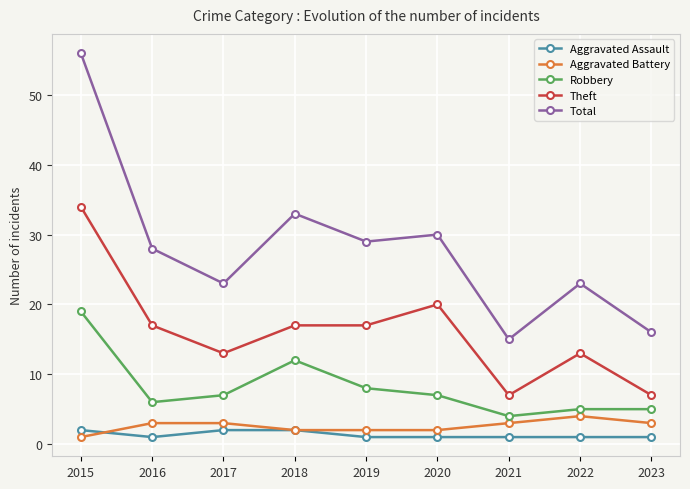

Rank the series by their maximum value, from highest to lowest.

Total, Theft, Robbery, Aggravated Battery, Aggravated Assault